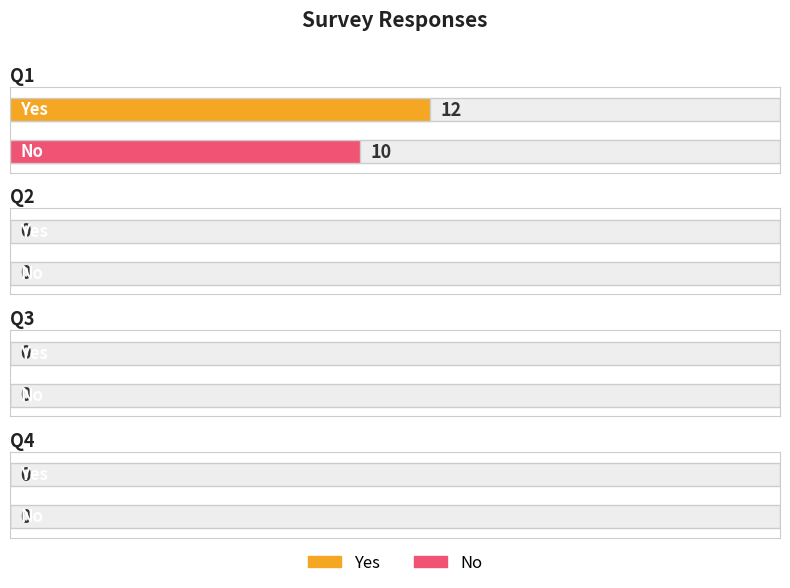

Rank the categories by No value from lowest to highest.

Q2, Q3, Q4, Q1